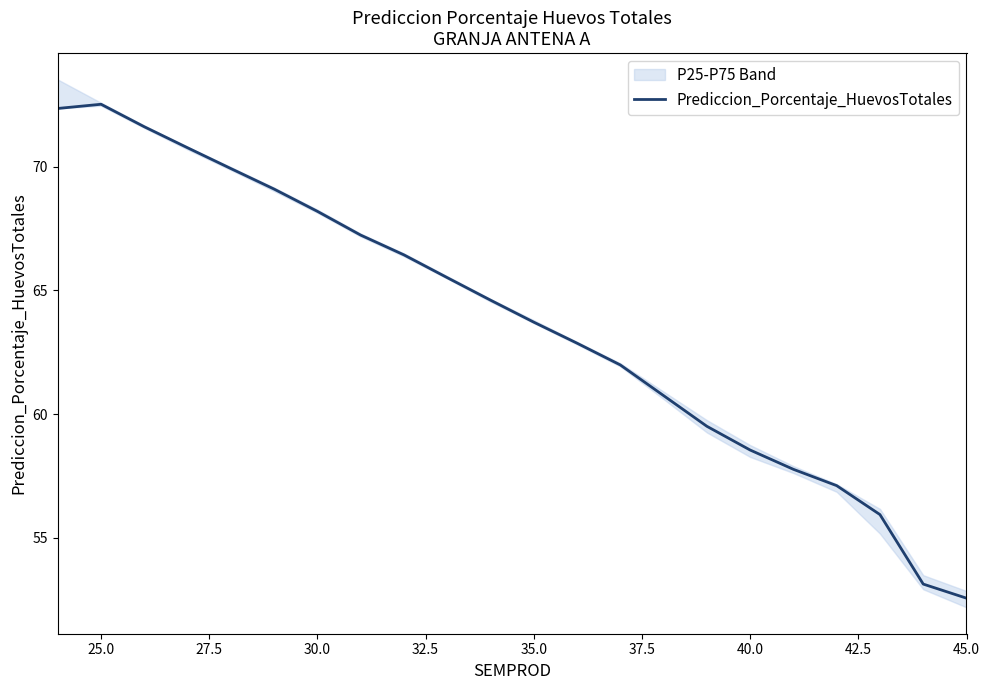

What is the average value?

63.7